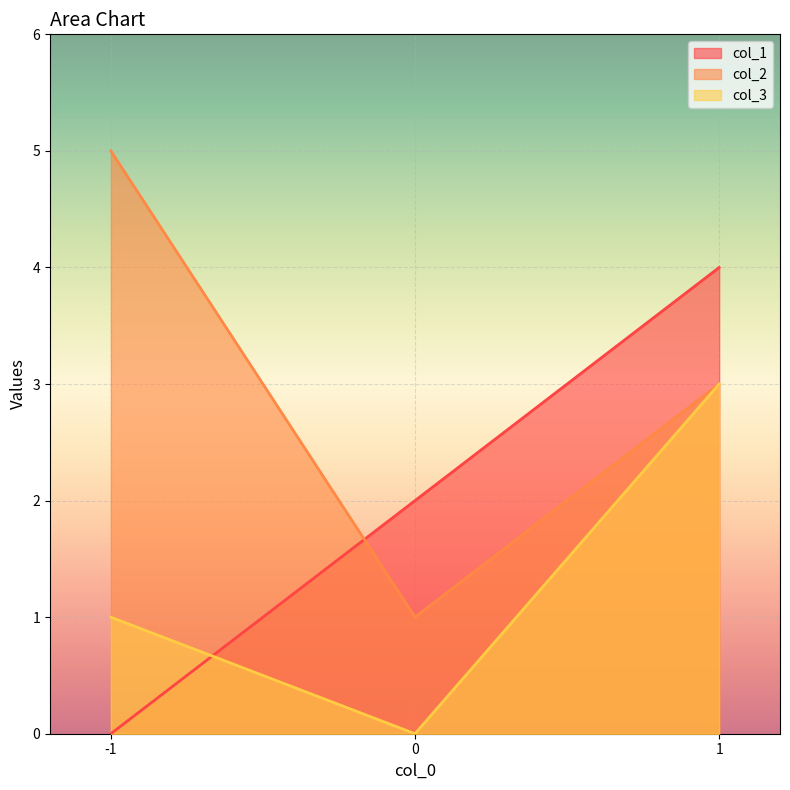

What is the difference between the col_2 values at -1 and 0?

4